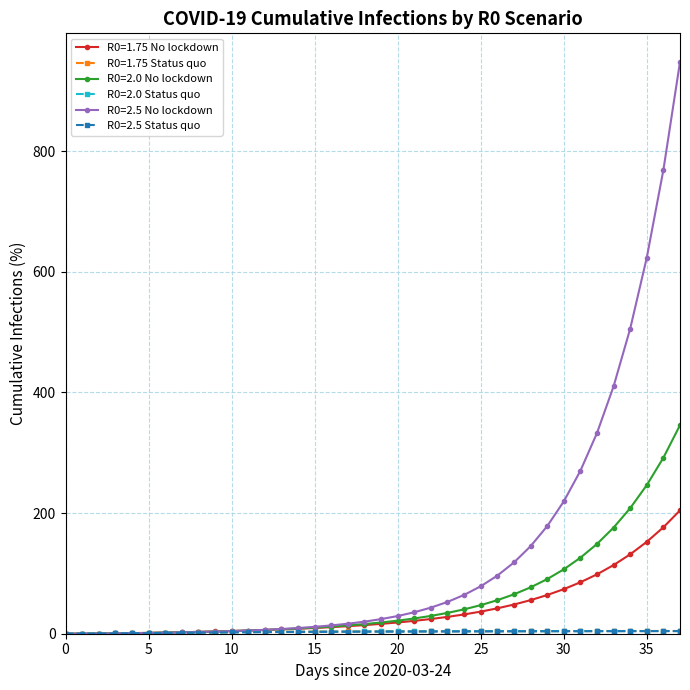

How many series are shown in this chart?

6